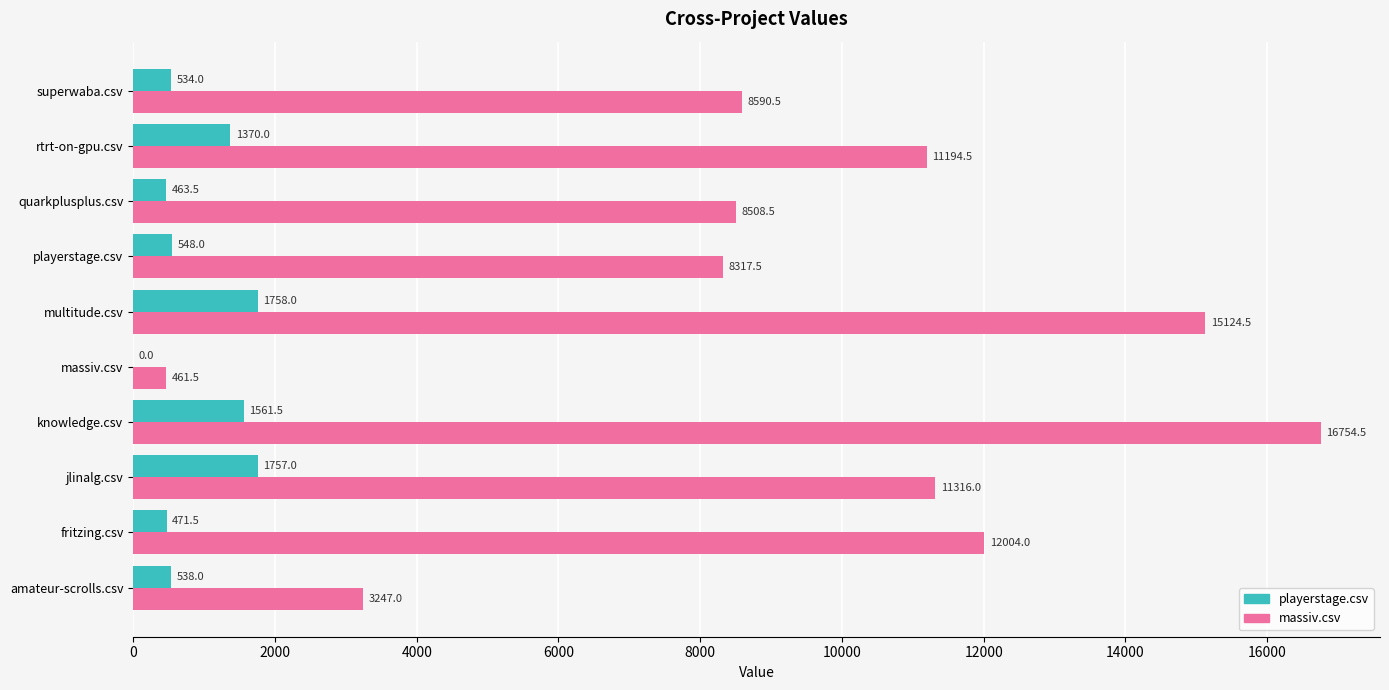

Count the number of data series in this chart.

2